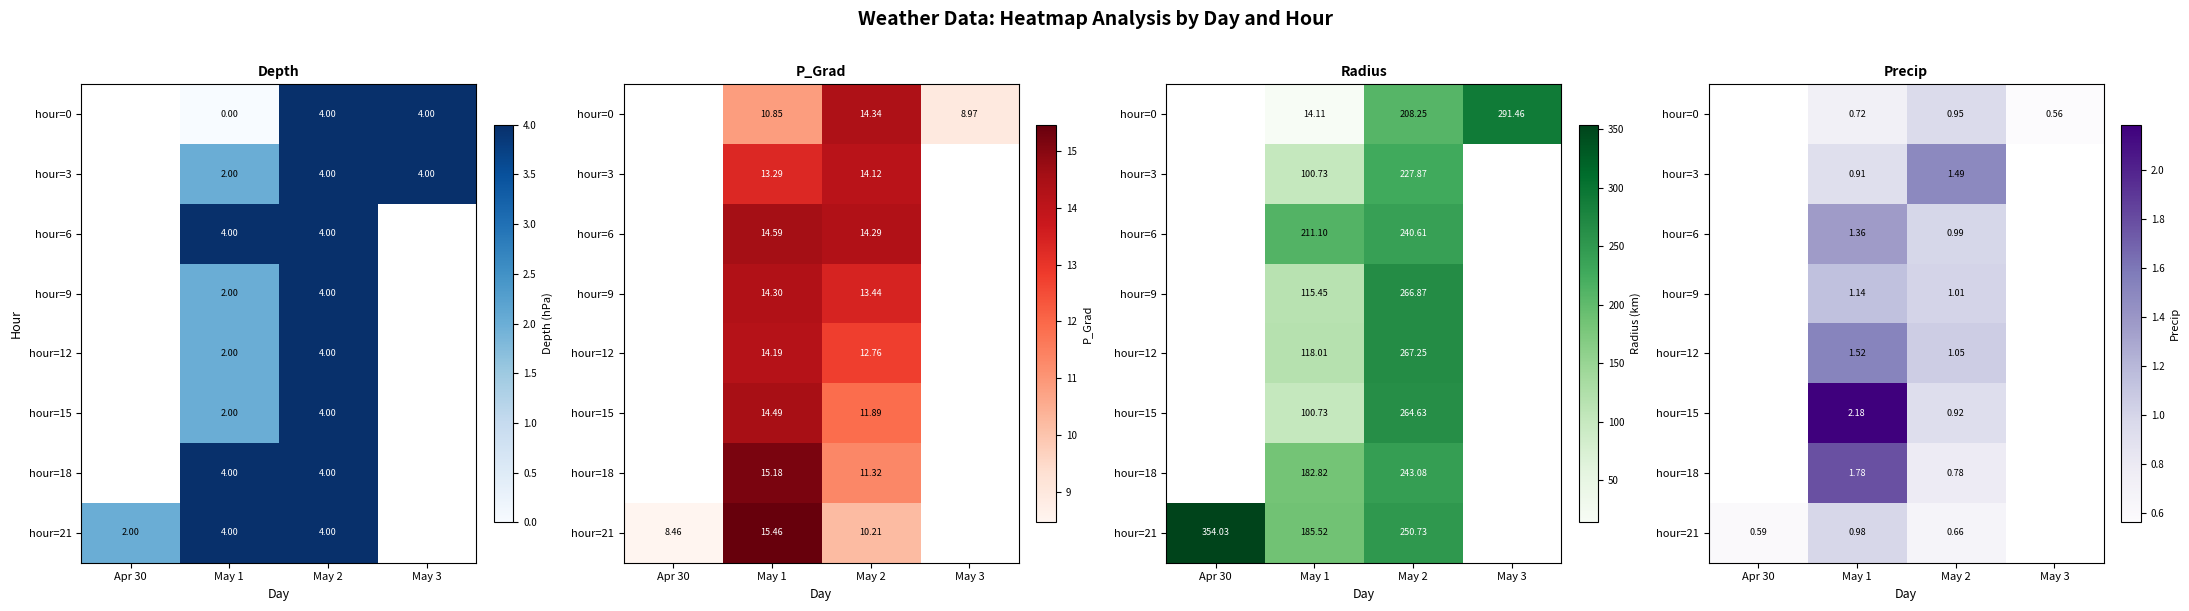

At which label does hour=0 first exceed 0?

May 1